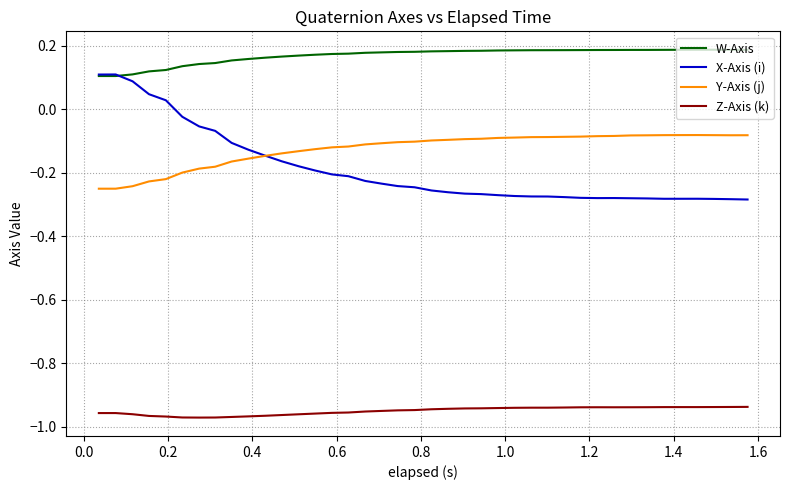

Does the chart have visible grid lines?

Yes